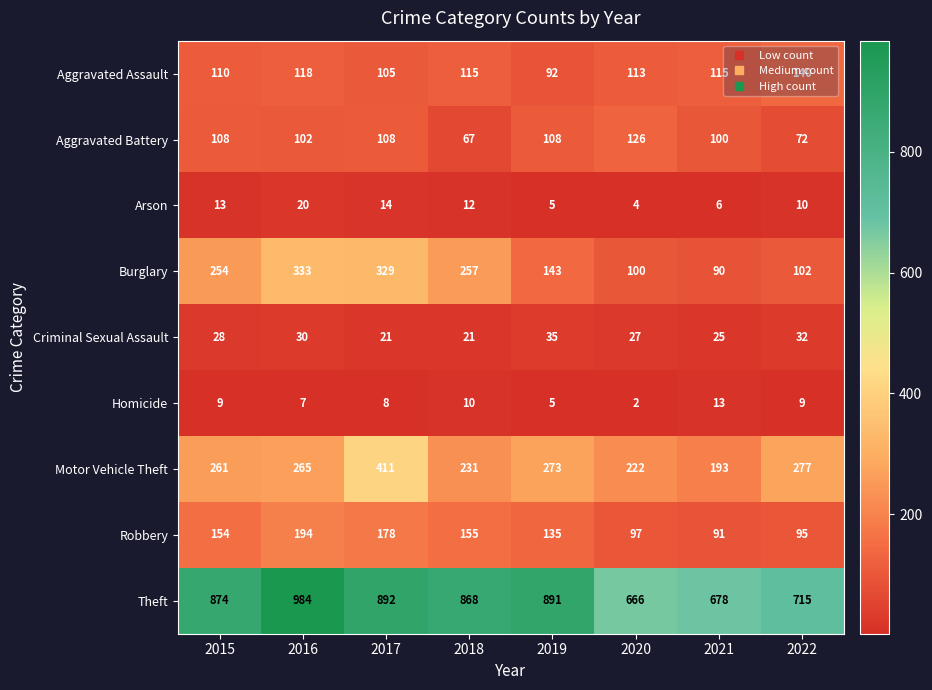

Is it true that Theft equals 968 at 2021?

False